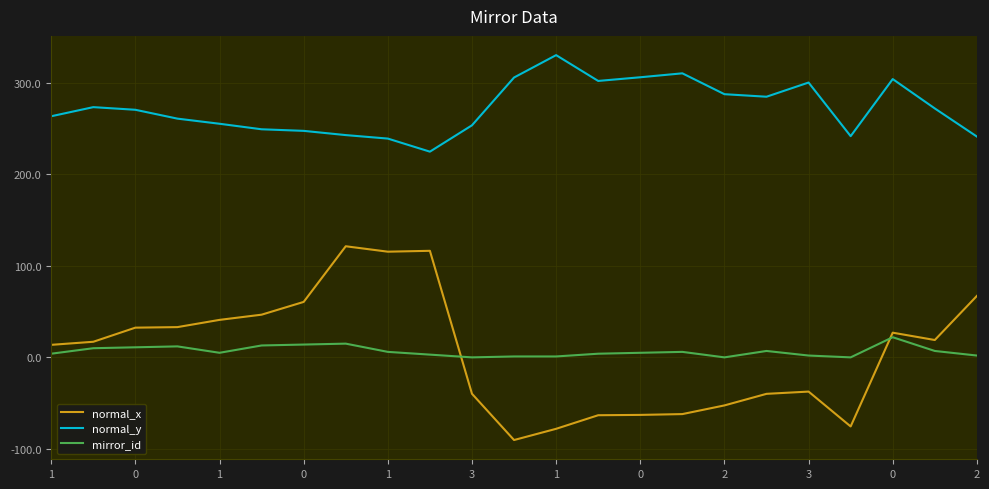

Which series has the largest range (max minus min)?

normal_x